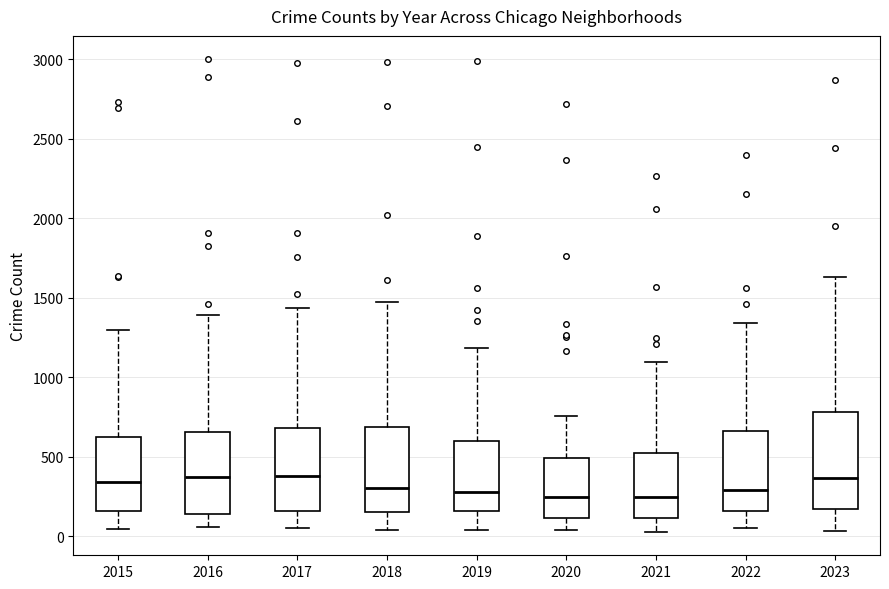

Comparing the boxes themselves (not the whiskers), which one is the tallest?

2023